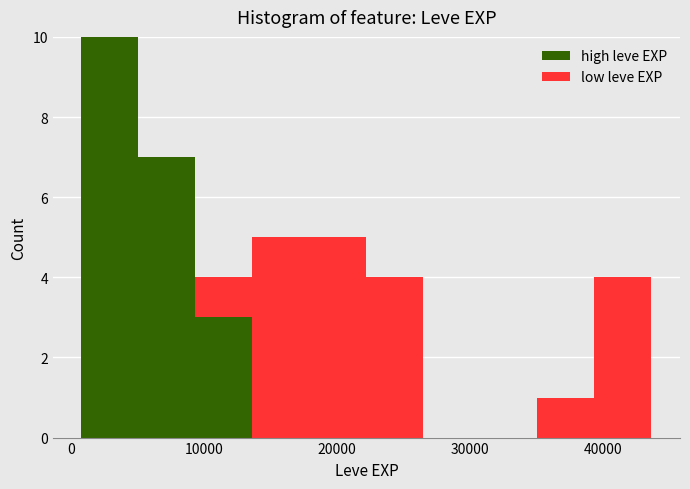

Reading left to right, transcribe this chart: for each stacked bar, give the range it covers on the x-axis and its total height. Neither the bar edges nor the heights are printed on the chart, so give them approximately, as read against the axes.

1000 to 5000: 10
5000 to 9000: 7
9000 to 14000: 4
14000 to 18000: 5
18000 to 22000: 5
22000 to 26000: 4
26000 to 31000: 0
31000 to 35000: 0
35000 to 39000: 1
39000 to 44000: 4